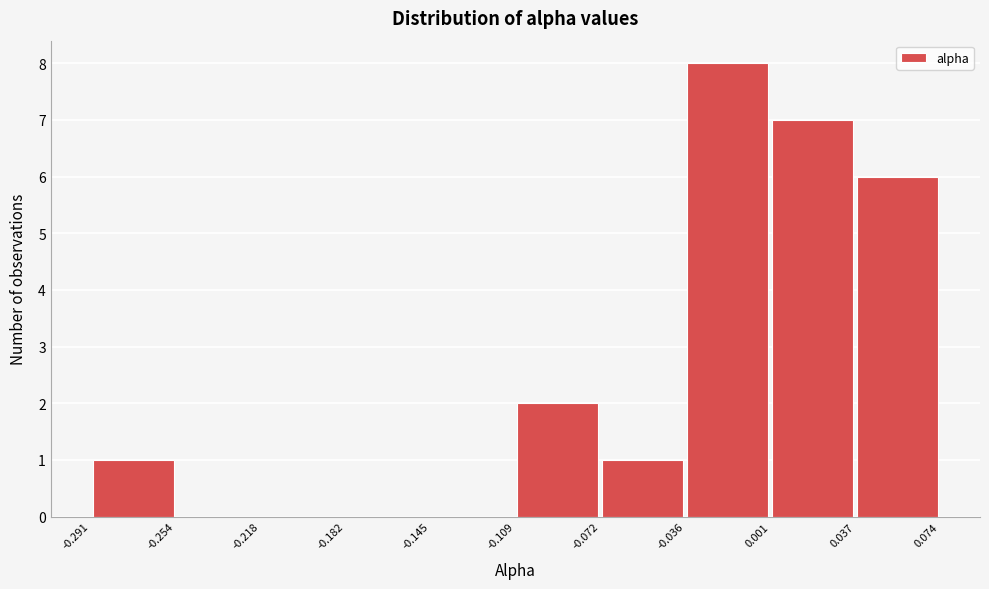

Reading left to right, list every bar in this chart as the range it spans on the x-axis followed by its height. The values are not printed on the chart, so give them approximately, as read against the axis.

-0.291 to -0.254: 1
-0.254 to -0.218: 0
-0.218 to -0.182: 0
-0.182 to -0.145: 0
-0.145 to -0.109: 0
-0.109 to -0.072: 2
-0.072 to -0.036: 1
-0.036 to 0.001: 8
0.001 to 0.037: 7
0.037 to 0.074: 6